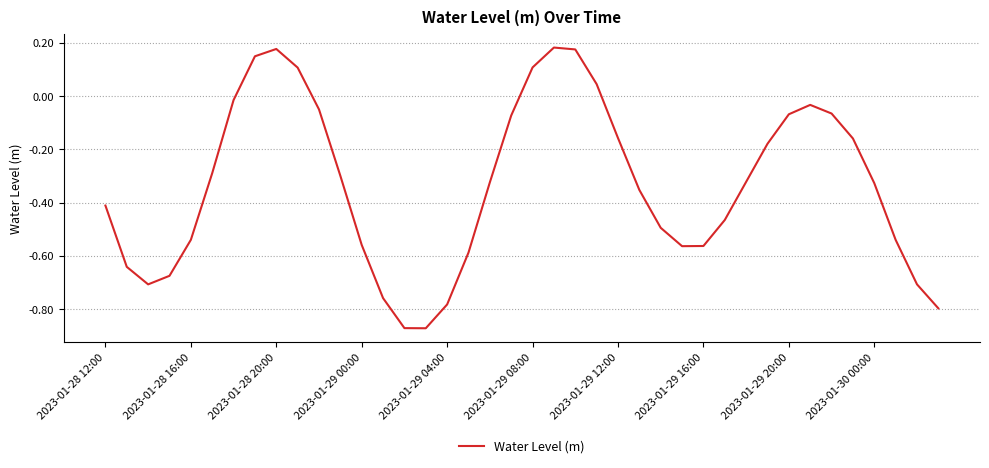

How many positive values are there?

7